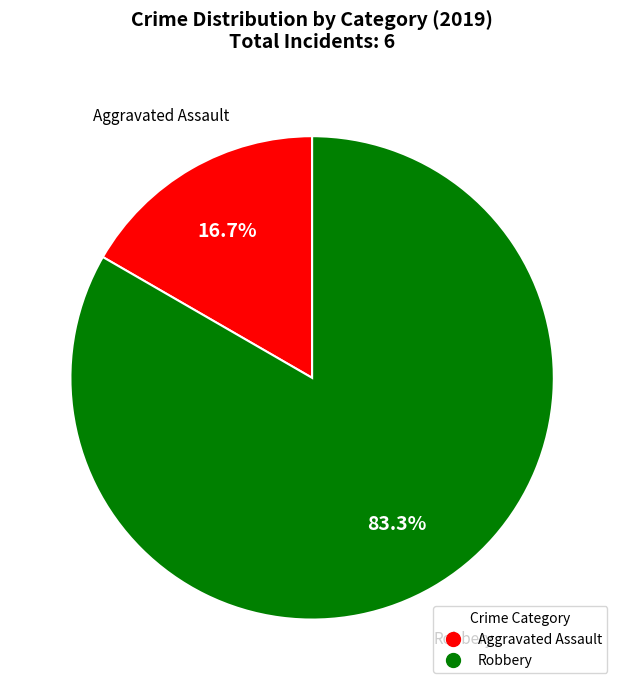

How many segments does this pie chart have?

2